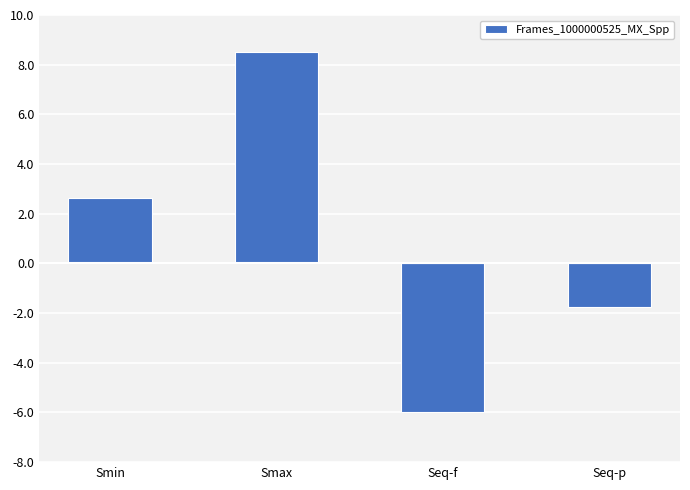

How many data points are less than 2?

2